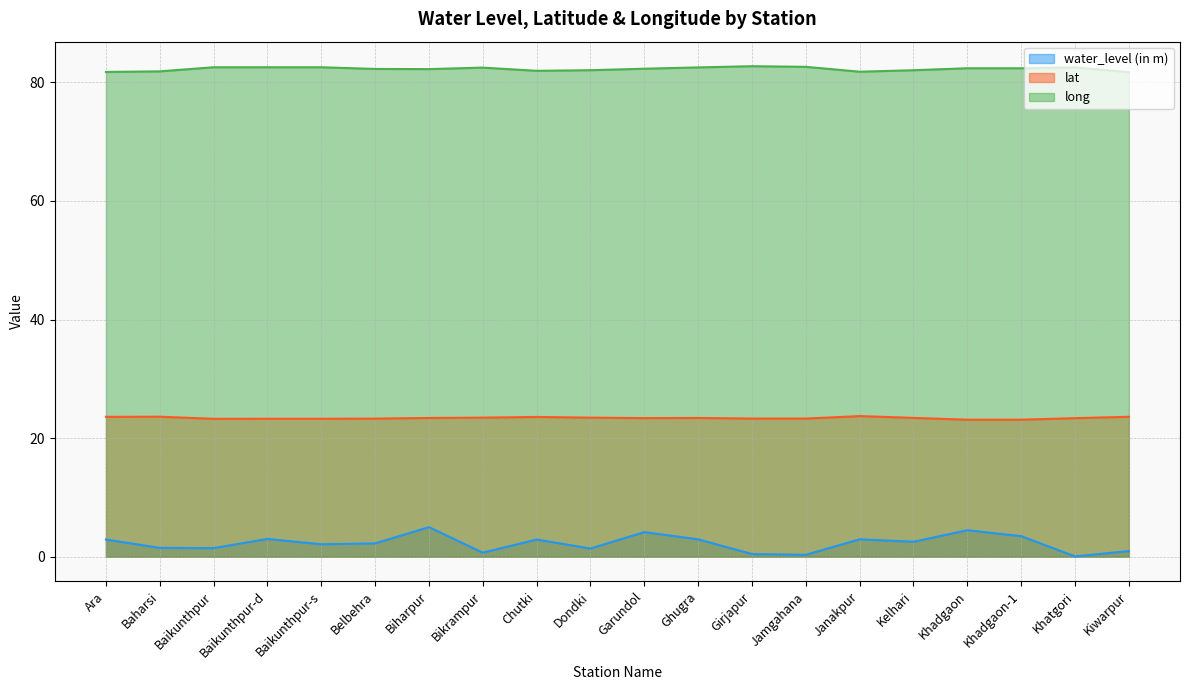

What is the difference between the highest and lowest values at Baikunthpur?

81.1